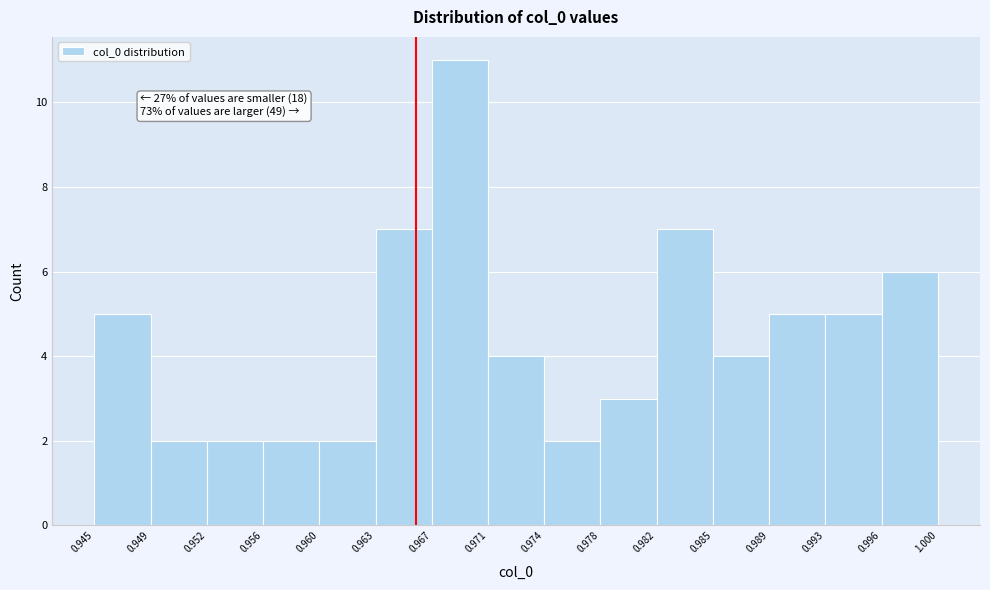

Over which range of the x-axis is the bar tallest?

0.967 to 0.971